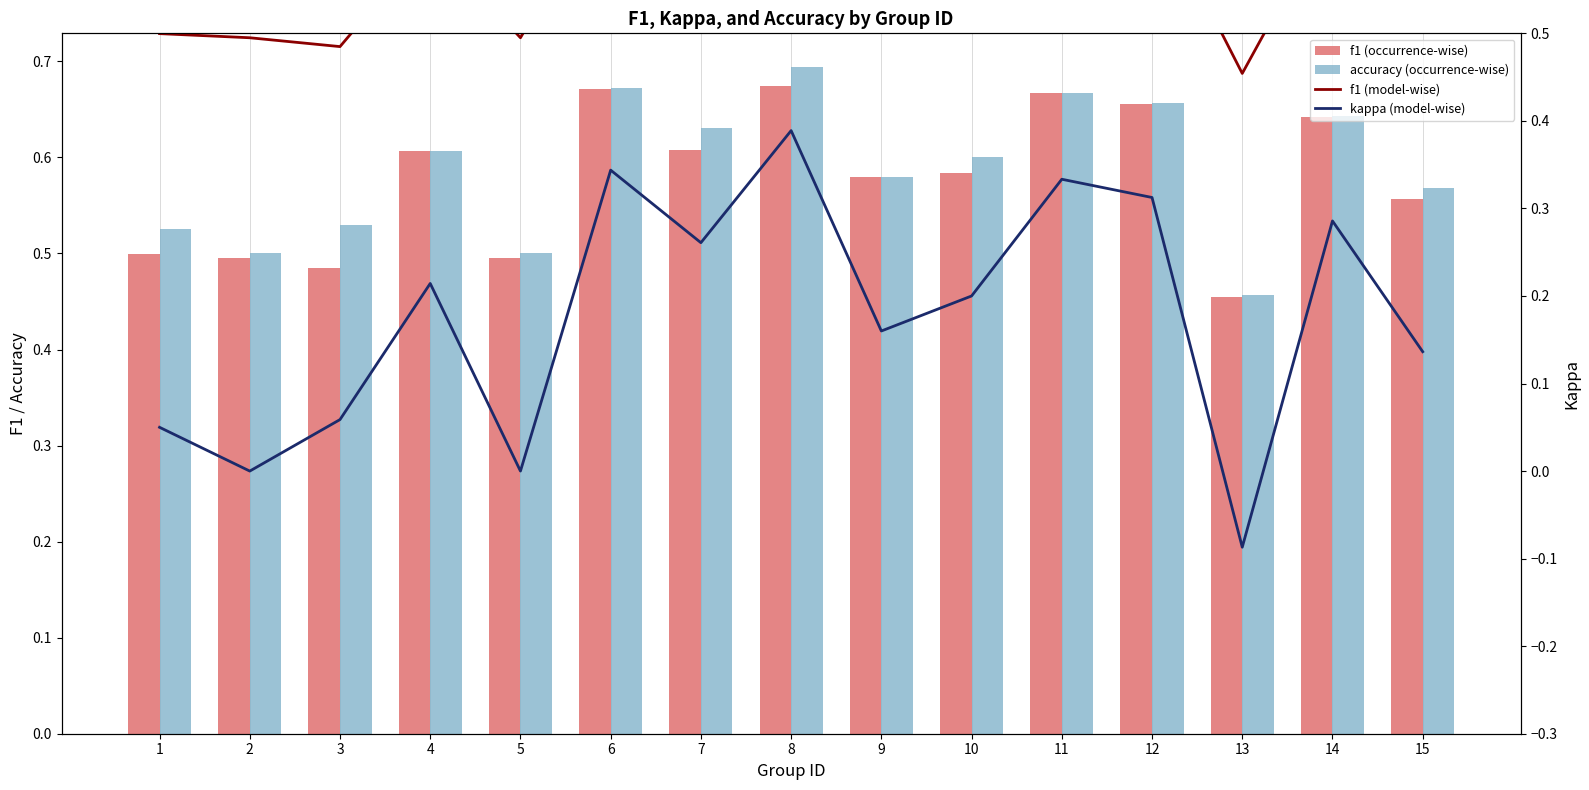

Are the bars horizontal?

No